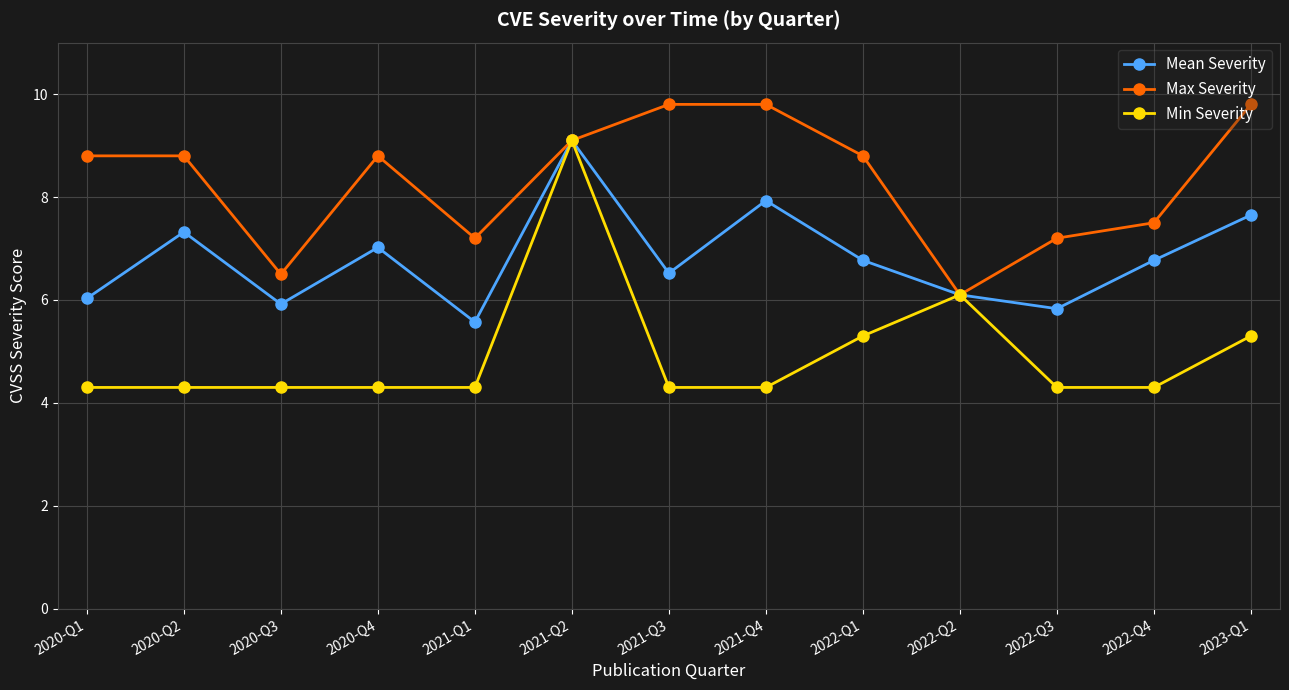

What is the difference between the highest and lowest values at 2022-Q4?

3.2